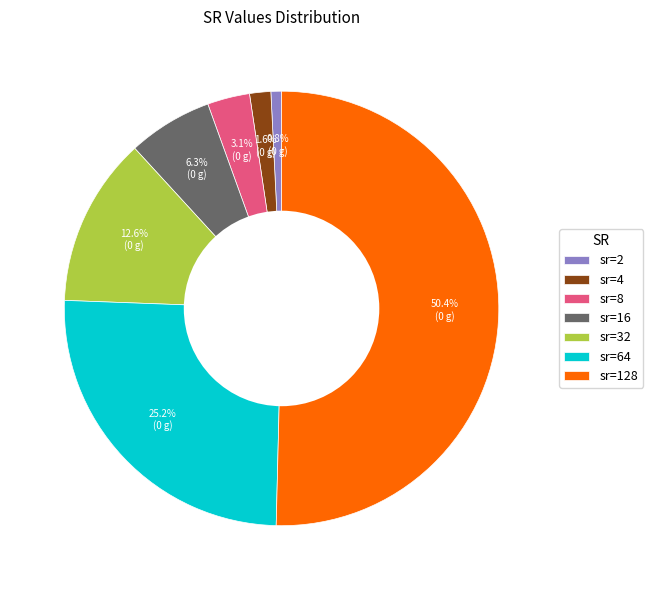

Rank the categories by value from lowest to highest.

sr=2, sr=4, sr=8, sr=16, sr=32, sr=64, sr=128